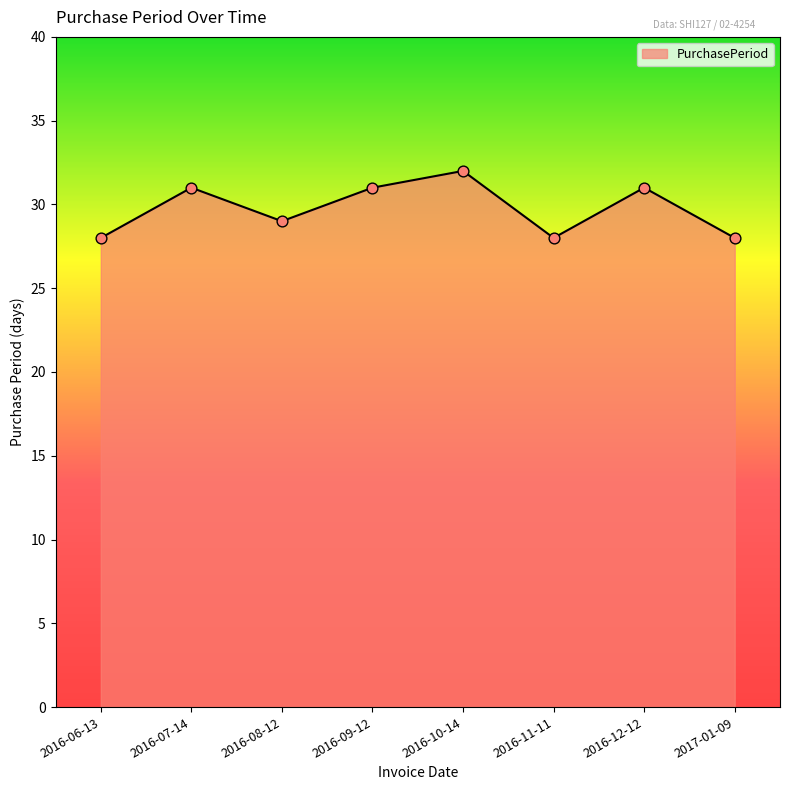

What is the change in value from 2016-07-14 to 2017-01-09?

-3